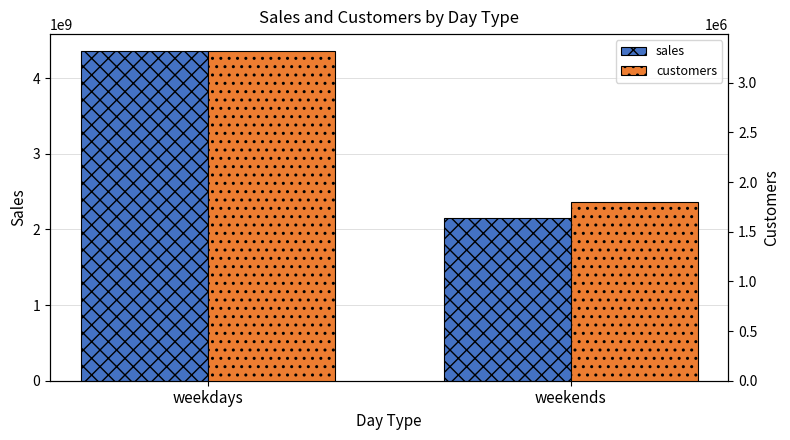

Reading right to left, transcribe all the data shown in this chart.

sales: 2150097819.1	4363871465.2
customers: 1803564.0	3323546.0